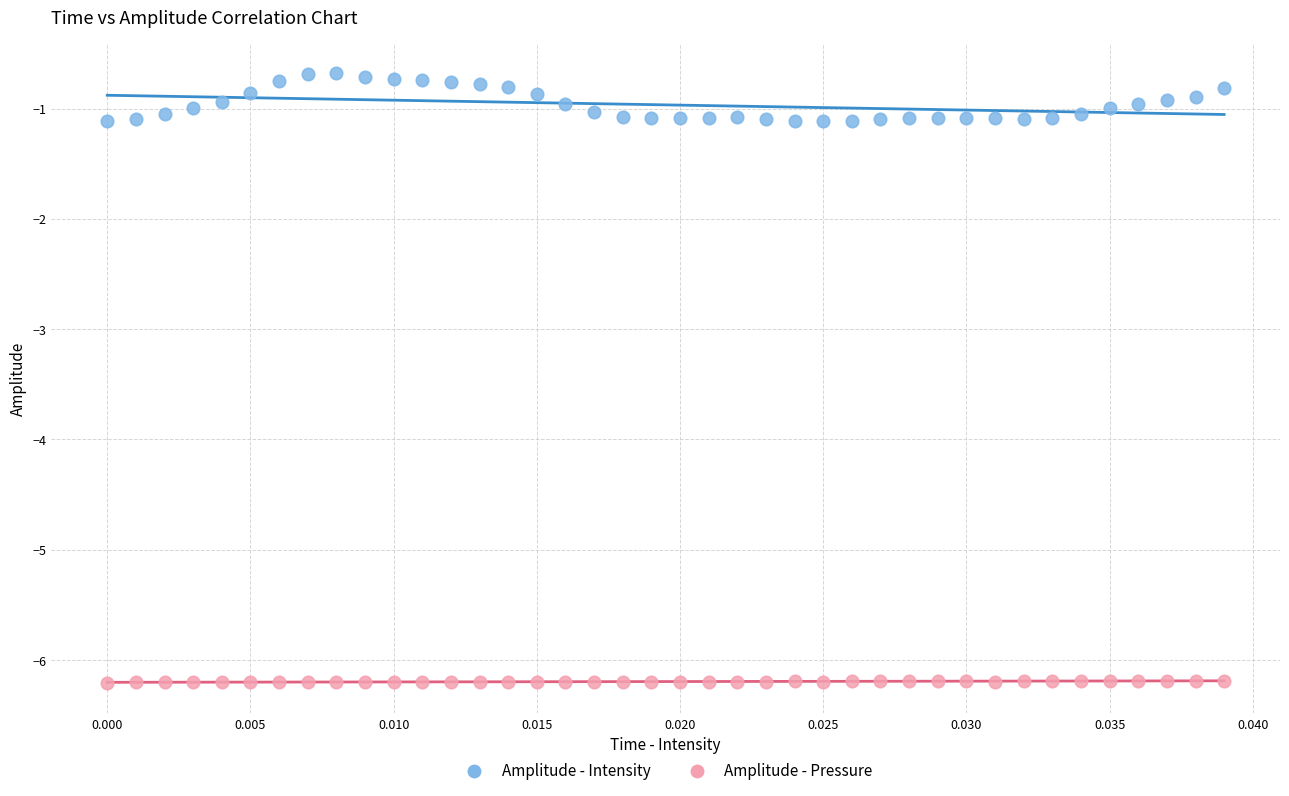

Which series has the largest Y range (max minus min)?

Amplitude - Intensity